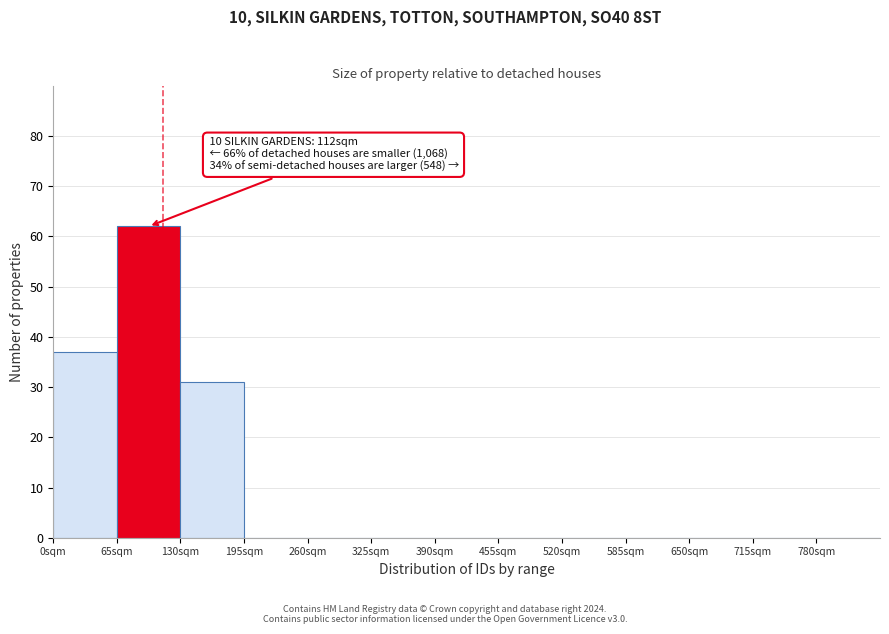

Over which range of the x-axis is the bar tallest?

65 to 130